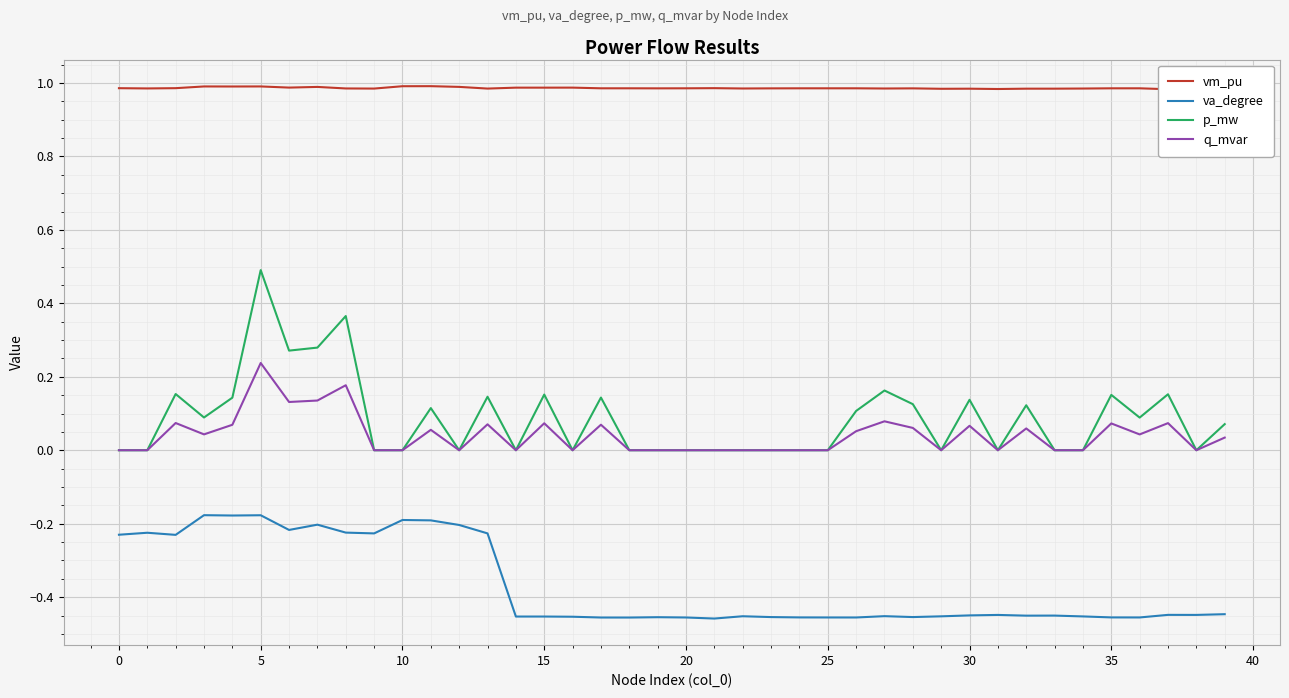

What is the greatest value displayed?

1.0